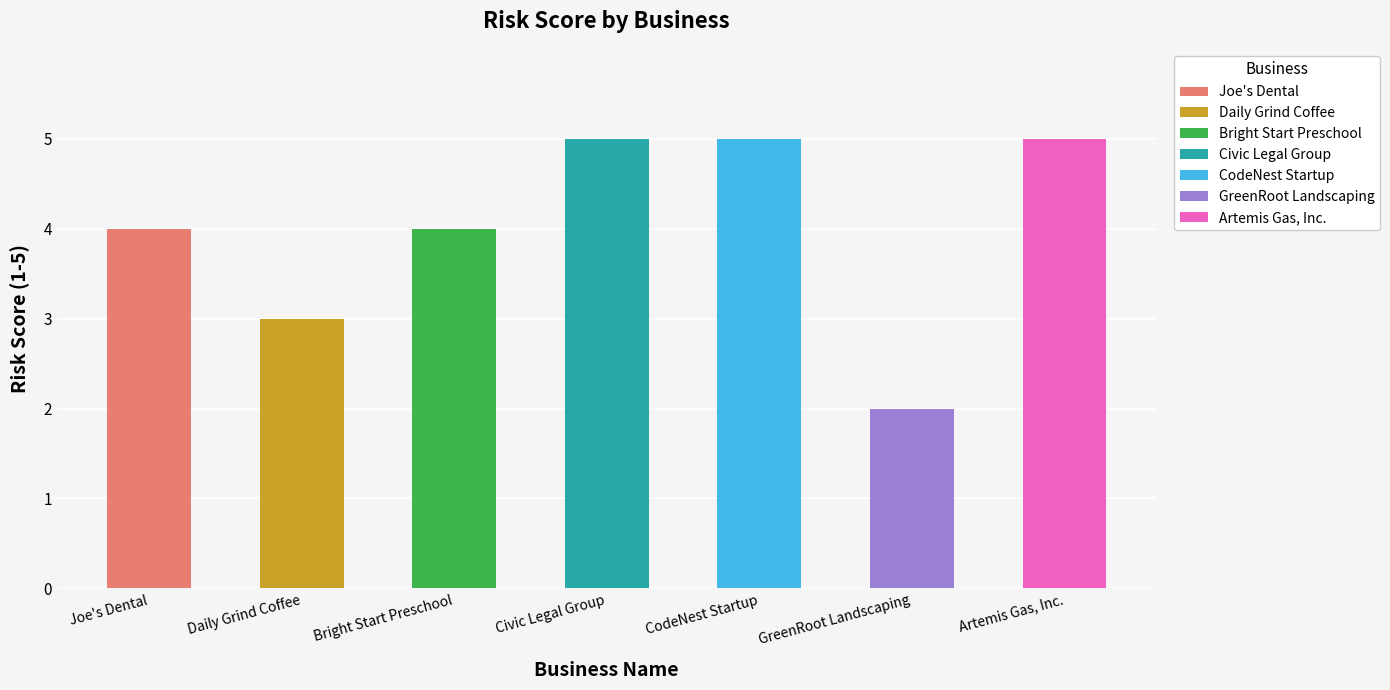

What is the sum of the values at Daily Grind Coffee and CodeNest Startup?

8